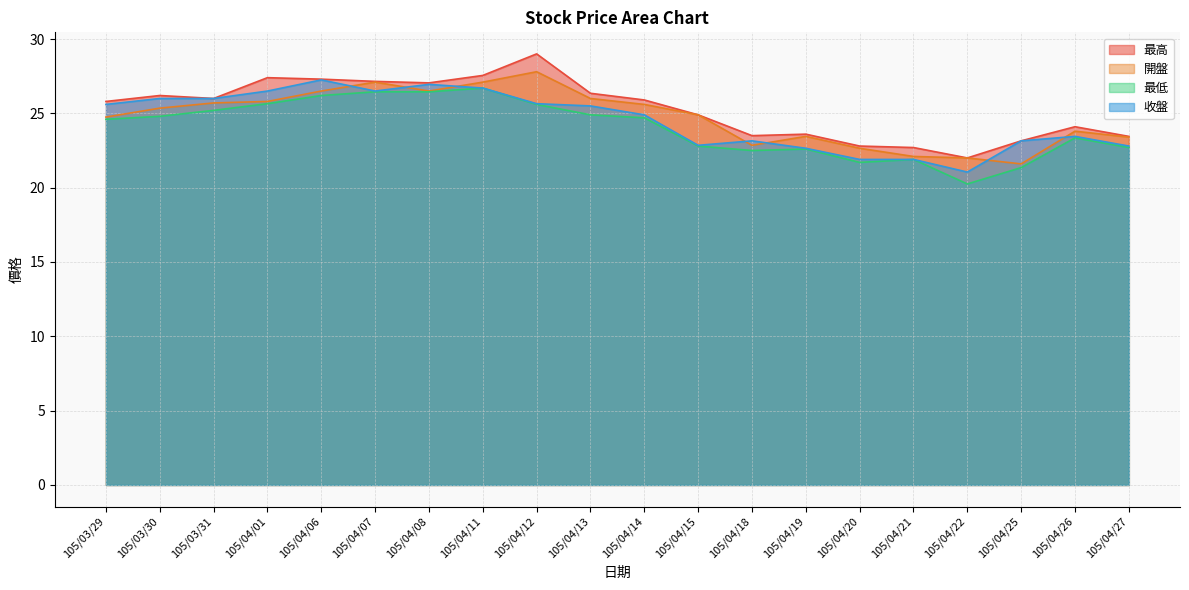

Reading left to right, transcribe all the data shown in this chart.

最高: 25.8	26.2	26.0	27.4	27.3	27.1	27.1	27.6	29.0	26.4	25.9	24.9	23.5	23.6	22.8	22.7	22.0	23.1	24.1	23.4
開盤: 24.8	25.4	25.7	25.8	26.5	27.1	26.5	27.1	27.8	26.0	25.6	24.9	22.9	23.4	22.6	22.1	22.0	21.6	23.8	23.4
最低: 24.6	24.8	25.2	25.6	26.2	26.4	26.4	26.7	25.6	24.9	24.7	22.8	22.5	22.6	21.7	21.9	20.2	21.4	23.4	22.7
收盤: 25.6	26.0	26.0	26.5	27.2	26.5	26.9	26.7	25.6	25.5	24.9	22.9	23.1	22.6	21.9	21.9	21.1	23.1	23.4	22.8